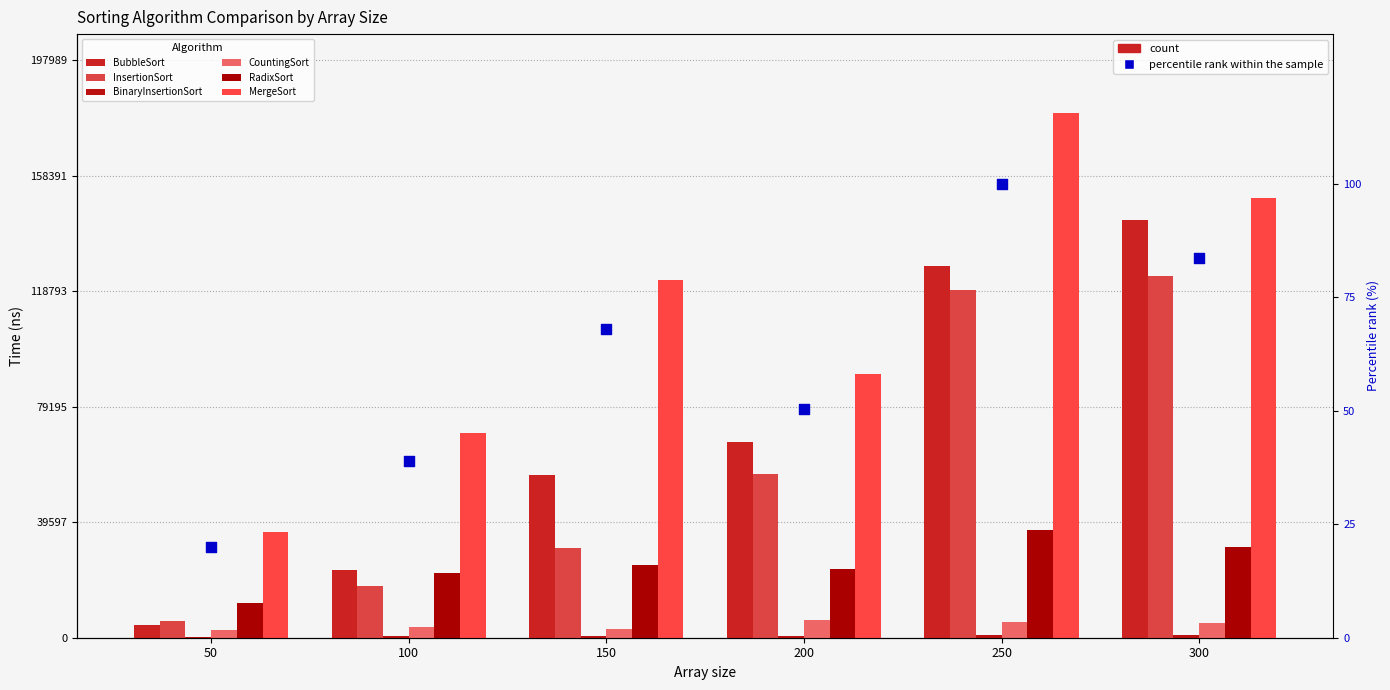

Which series has the largest total across all categories?

MergeSort